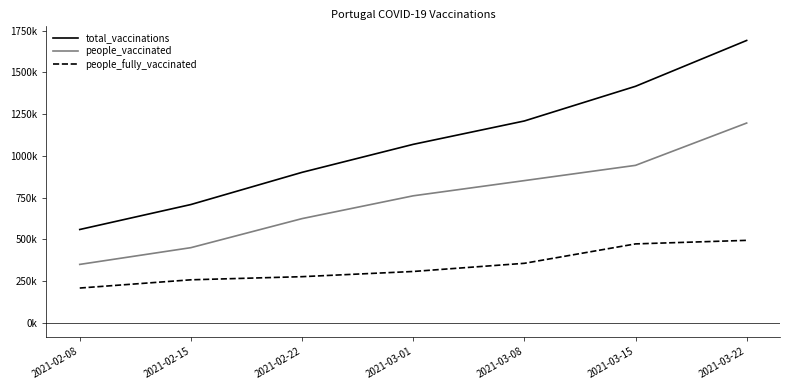

True or false: people_fully_vaccinated and total_vaccinations intersect in this chart.

False